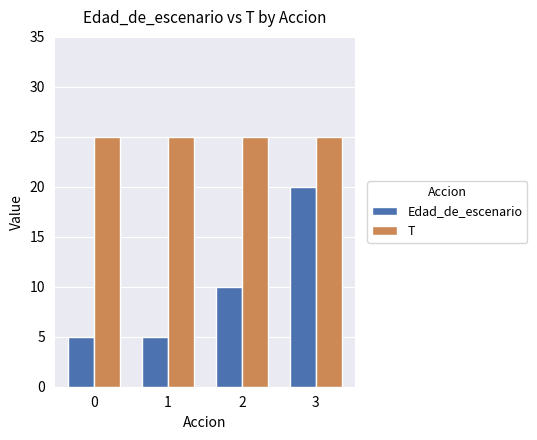

What is the average value of the Edad_de_escenario series?

10